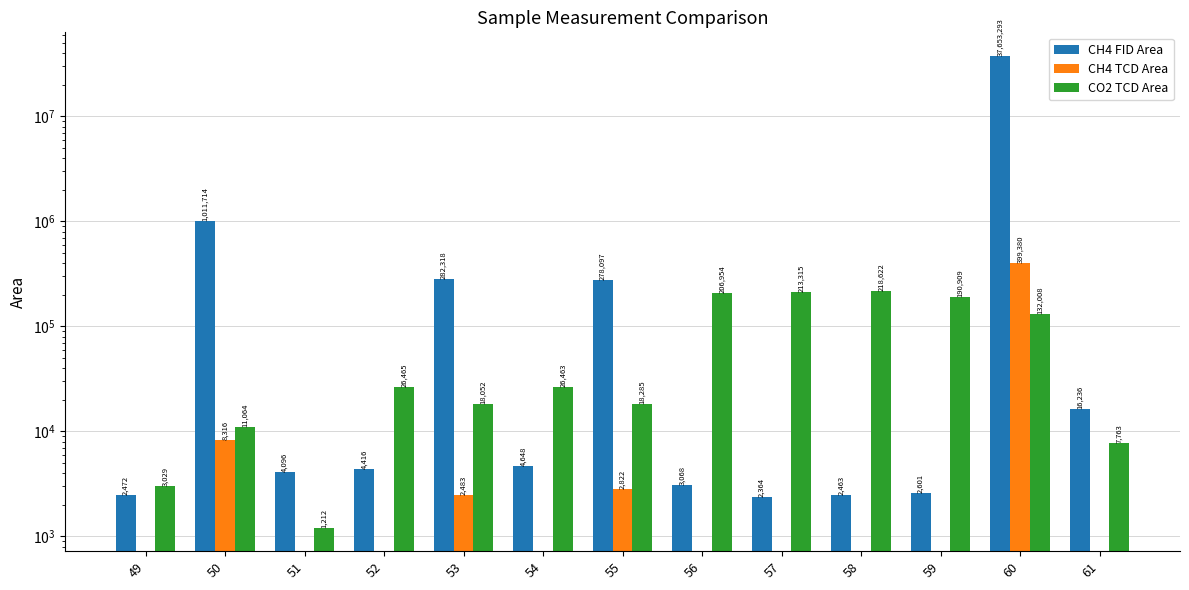

At 53, list the series in order from smallest to largest.

CH4 TCD Area, CO2 TCD Area, CH4 FID Area